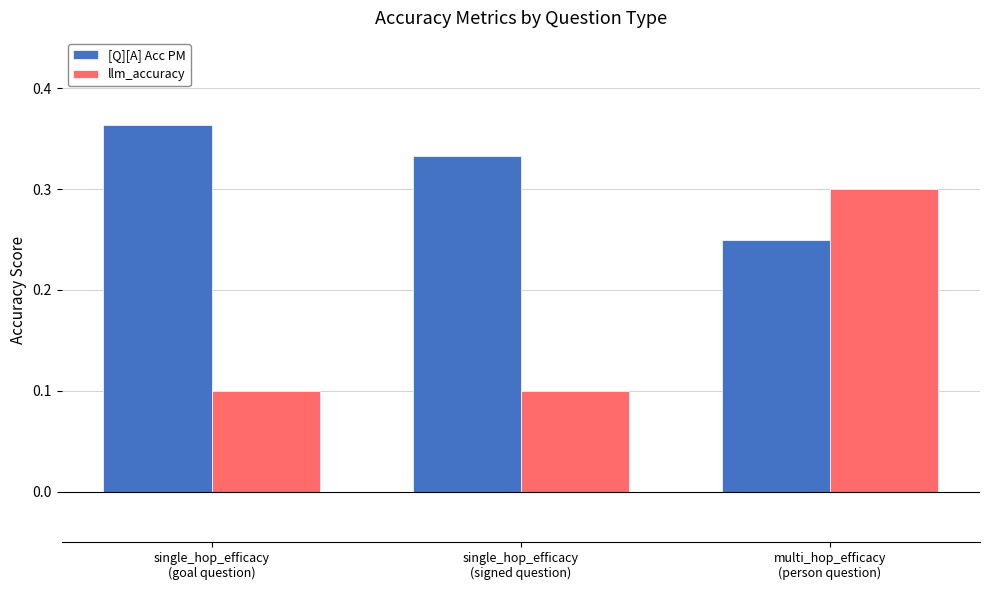

What is the sum of all llm_accuracy values?

0.5